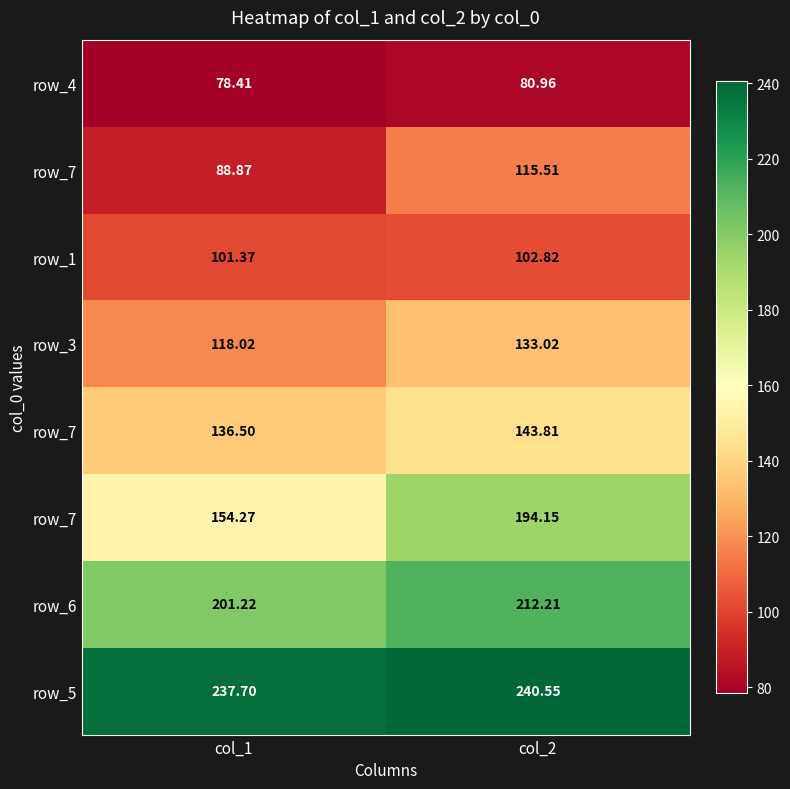

Where is row_6 nearest to the value 206?

col_1